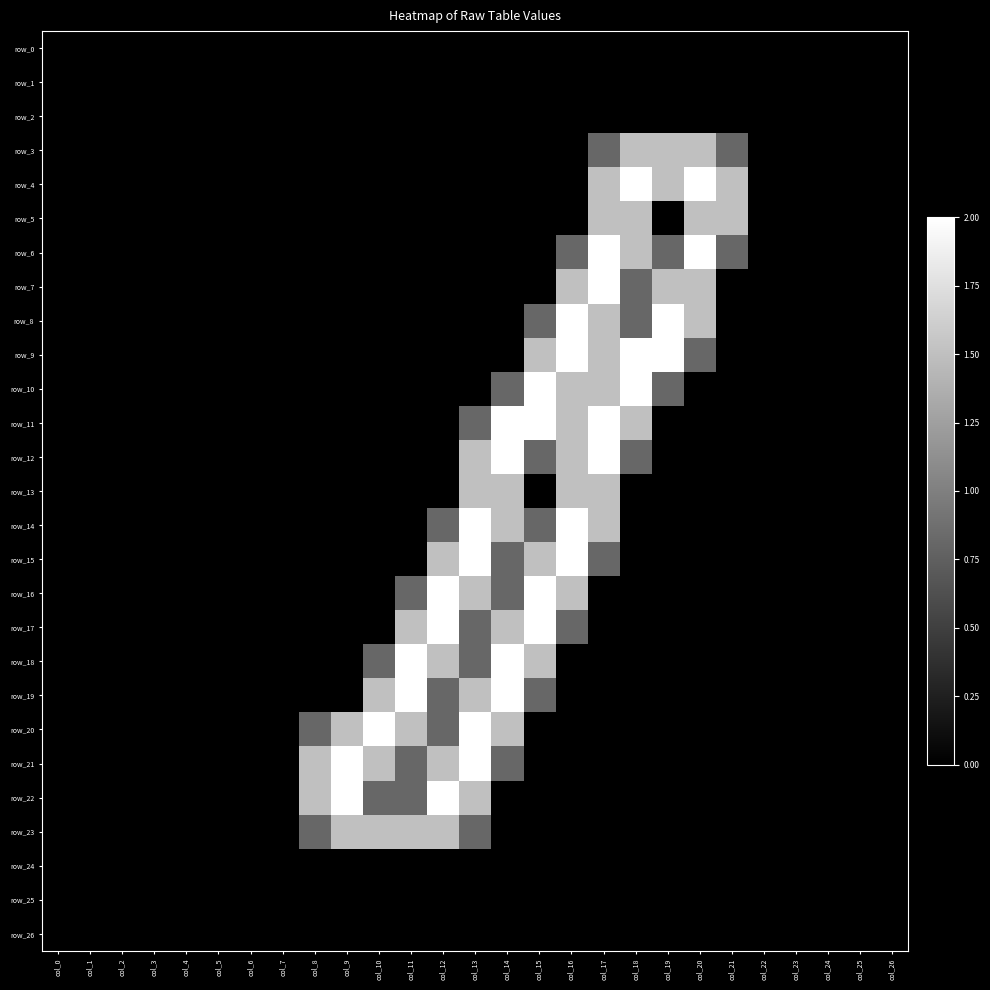

Which series has the largest range (max minus min)?

row_4